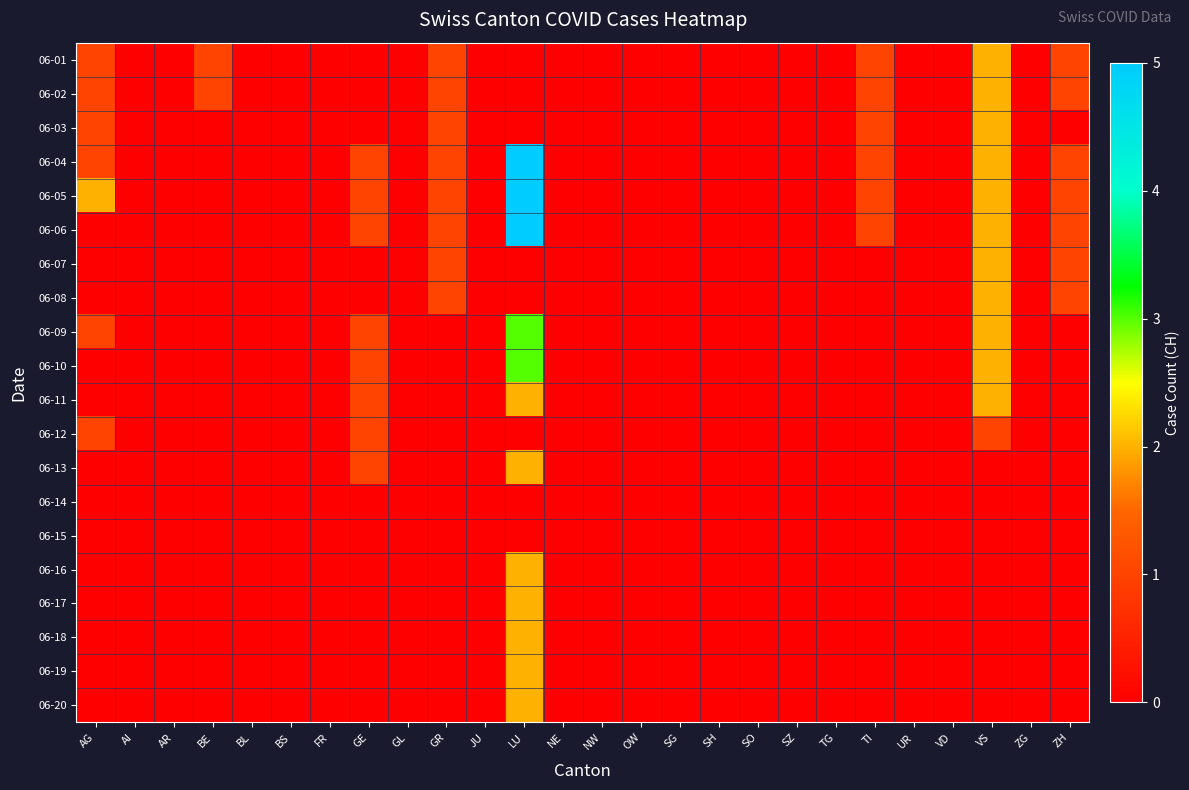

Count the number of categories in the chart.

26